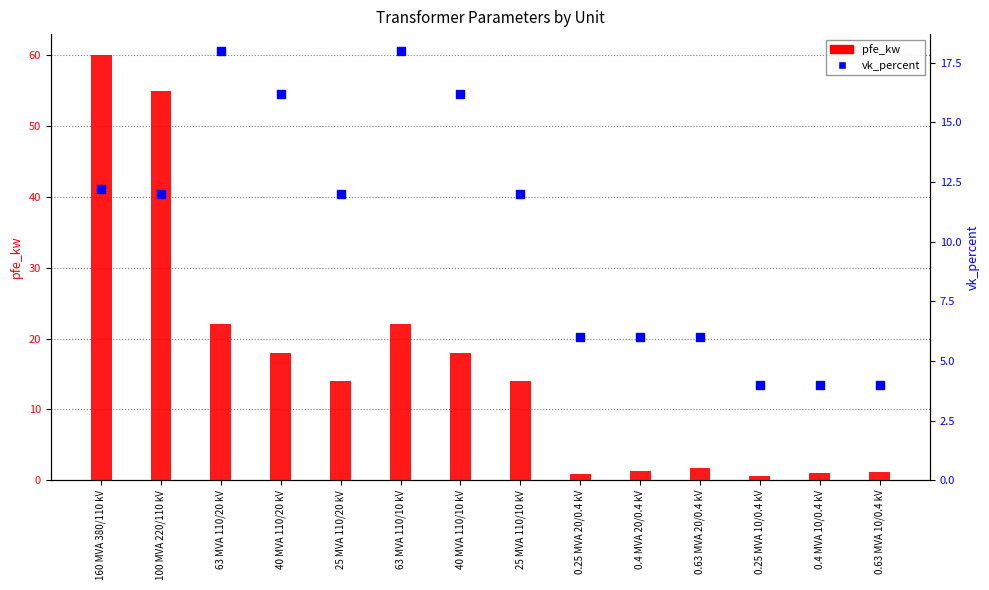

At which category is the sum across all series the highest?

160 MVA 380/110 kV